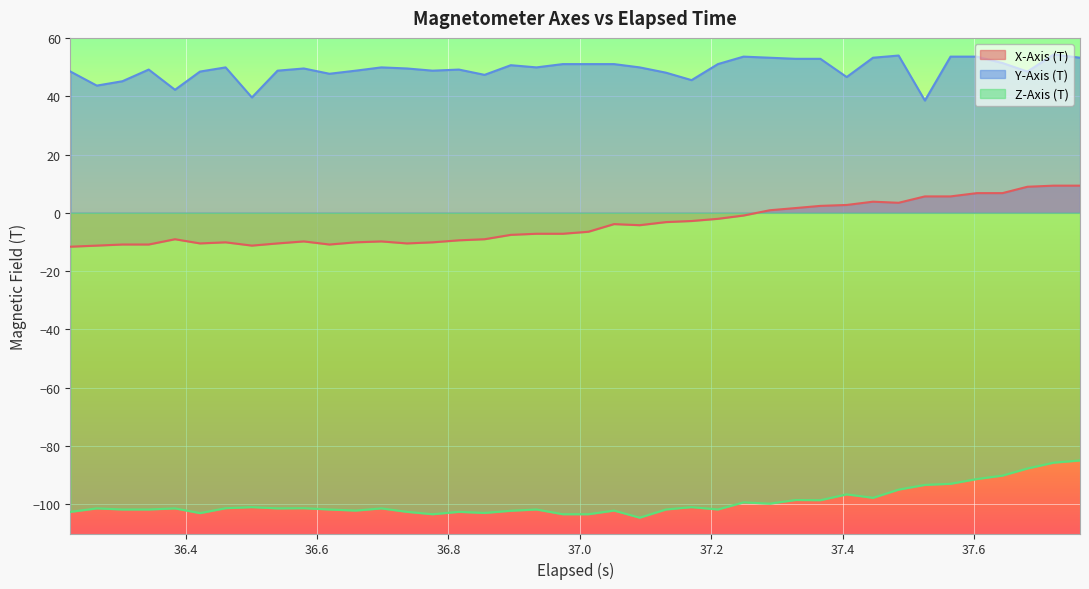

What is the sum of all X-Axis (T) values?

-154.1